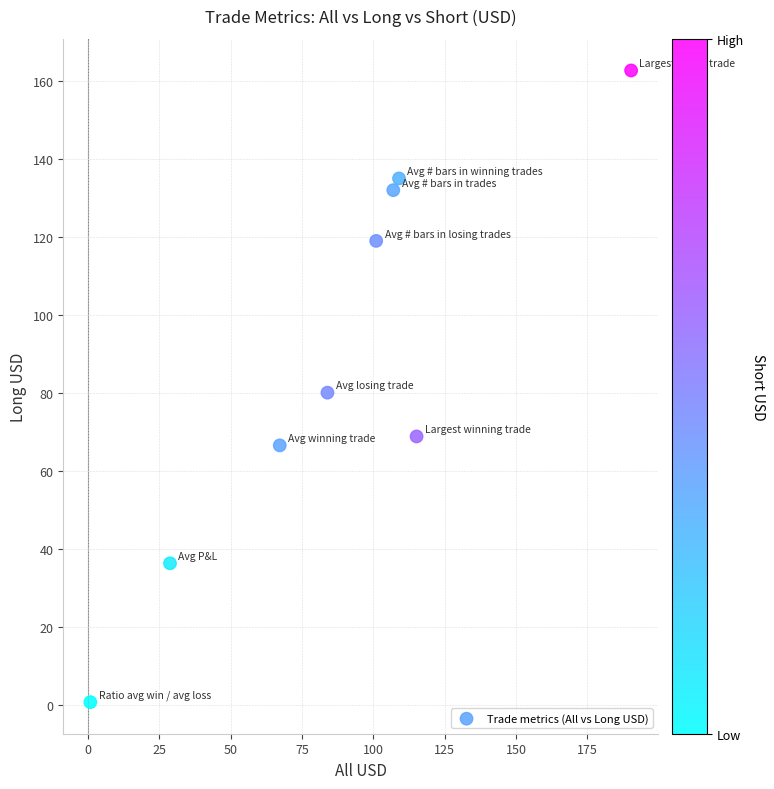

What is the range of Y values (max minus min)?

161.8